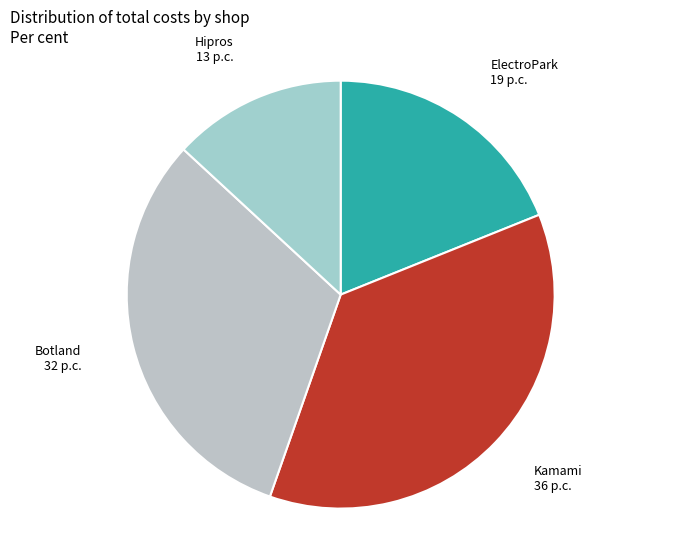

True or false: Hipros accounts for 7% of the total.

False